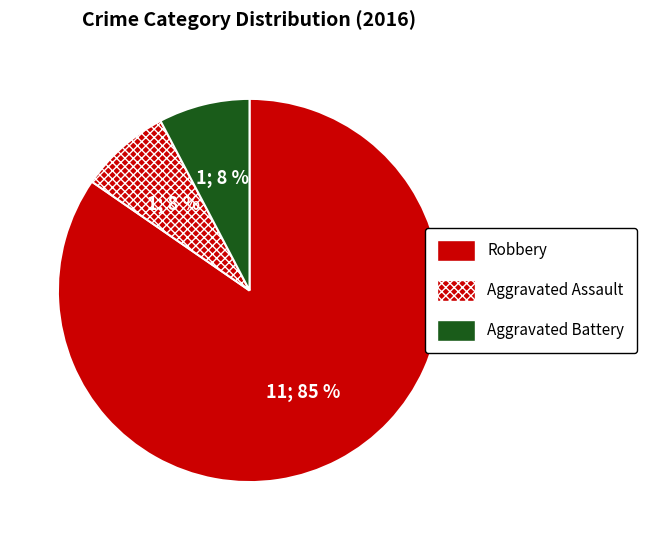

To the nearest percent, what percentage of the pie is Aggravated Assault?

8%